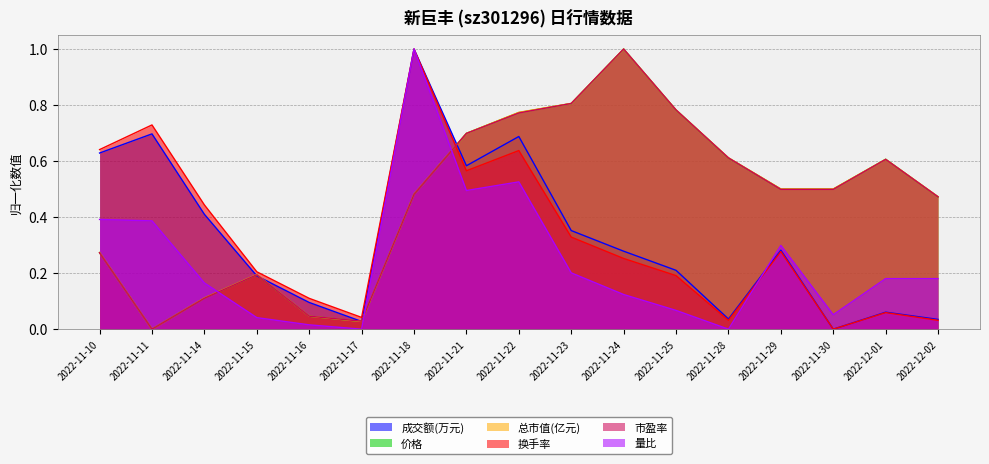

How many lines are shown in the chart?

6